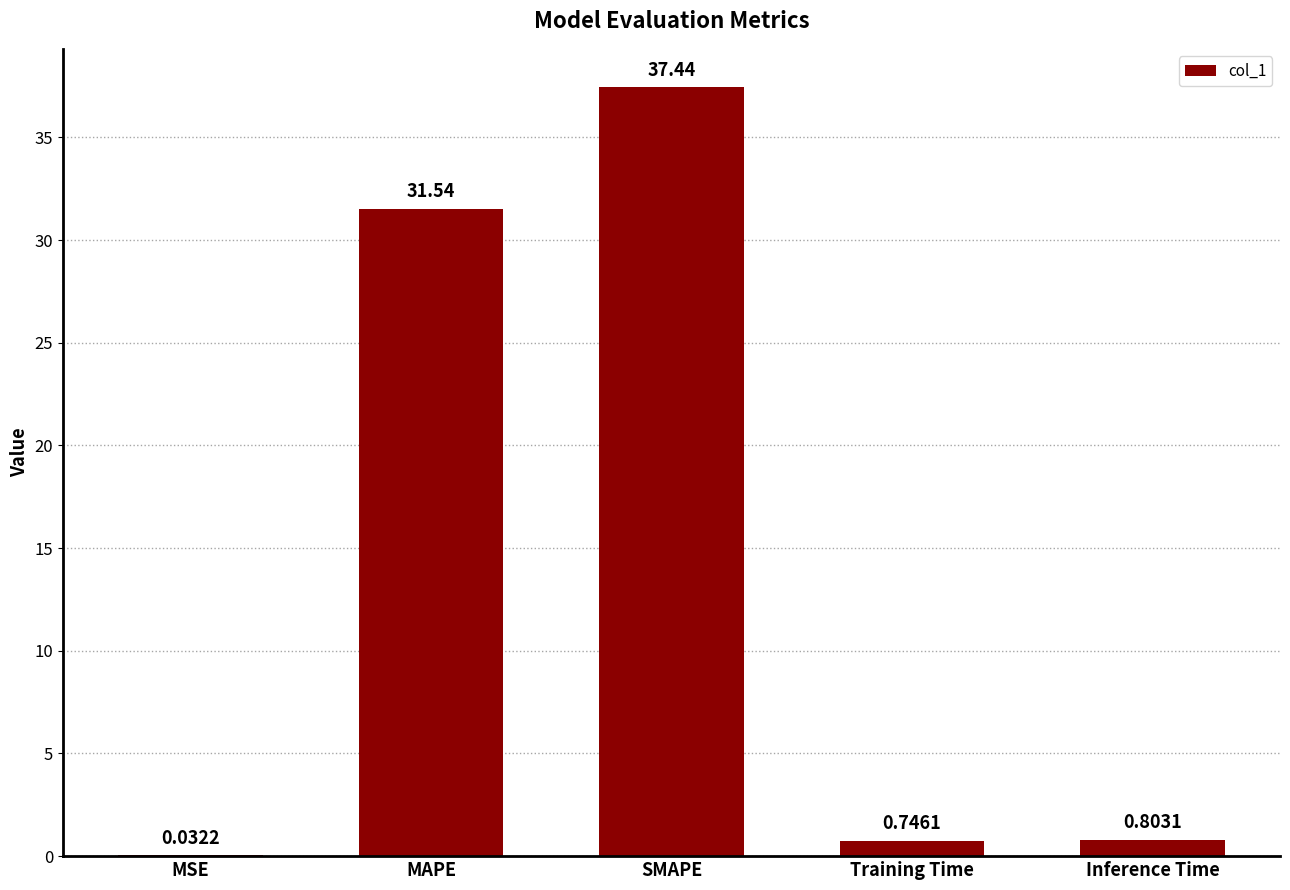

How many categories are shown in the chart?

5